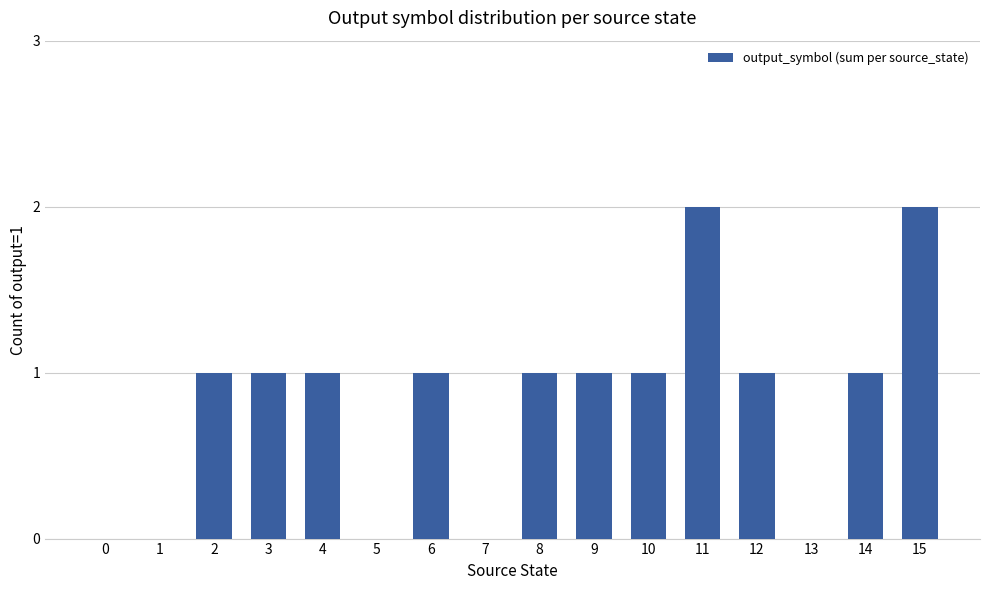

What is the maximum value shown in the chart?

2